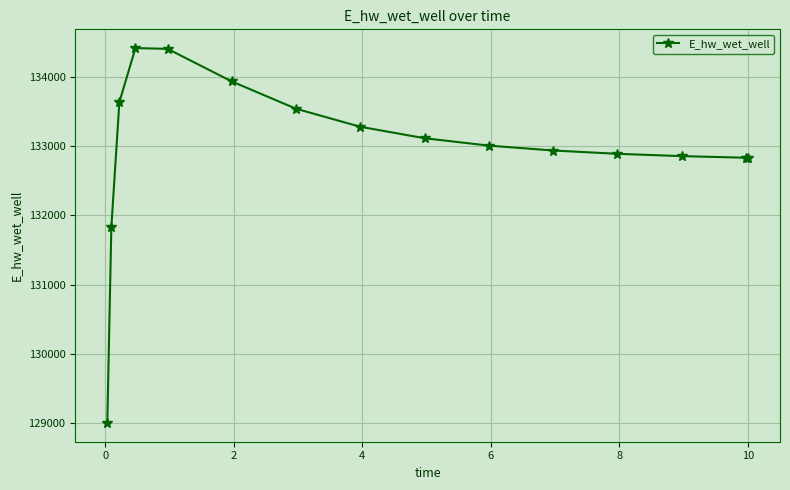

What is the greatest value displayed?

134424.7